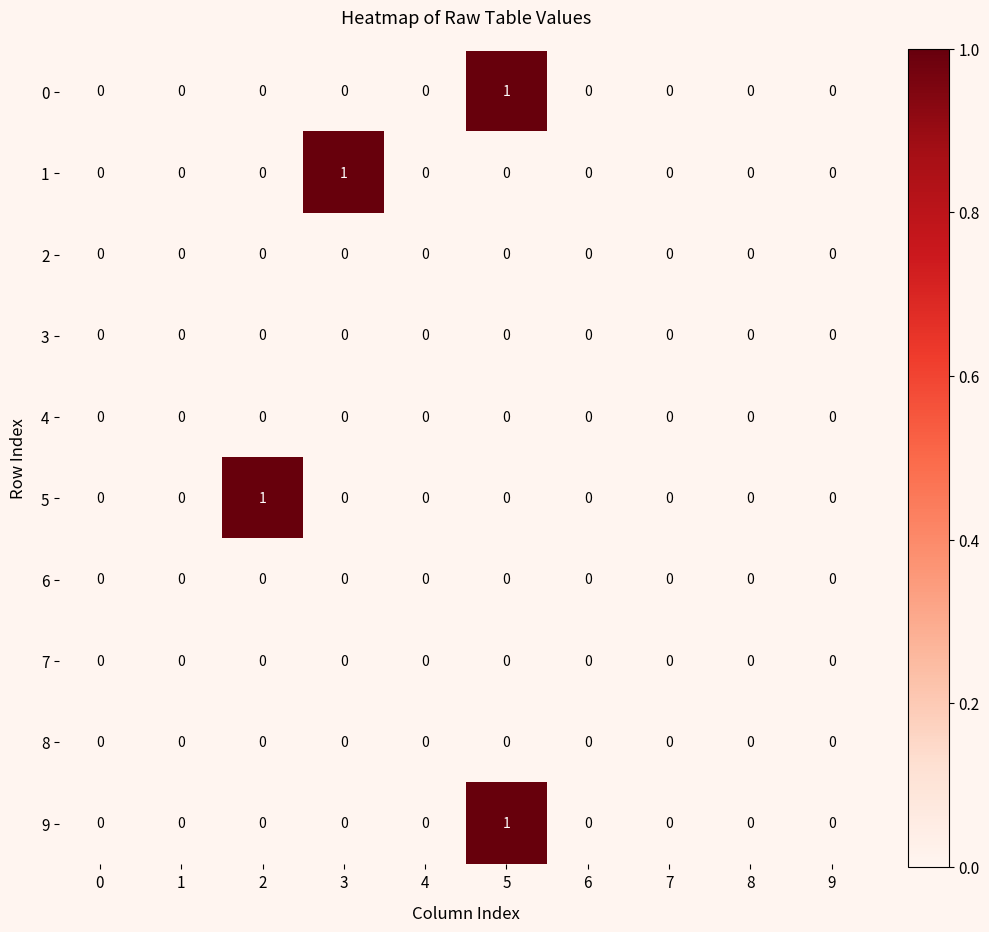

The 5 series shows 0 at 3. True or false?

True